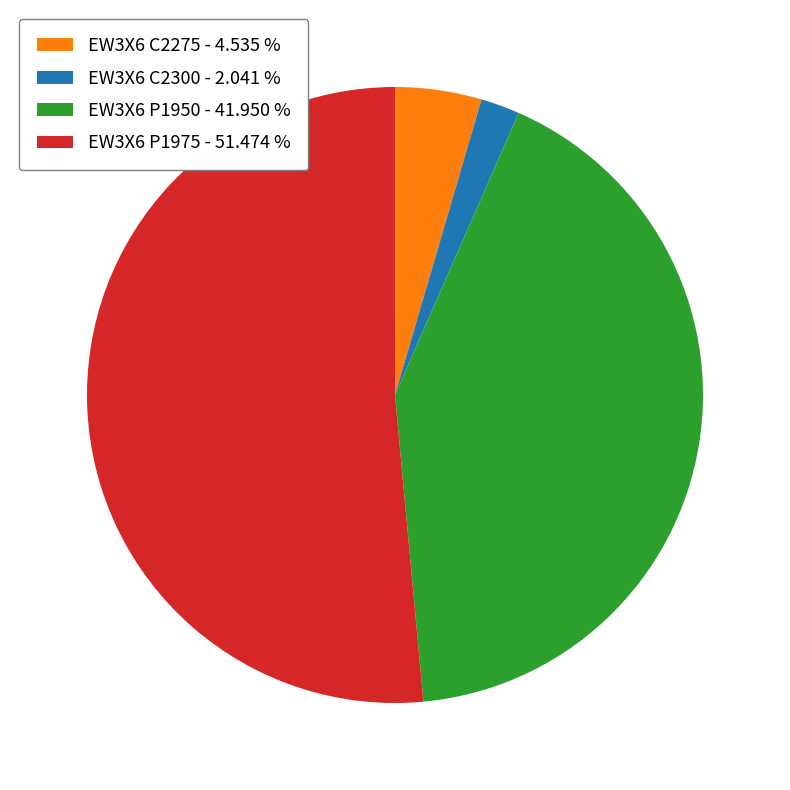

Count the number of slices in the pie.

4